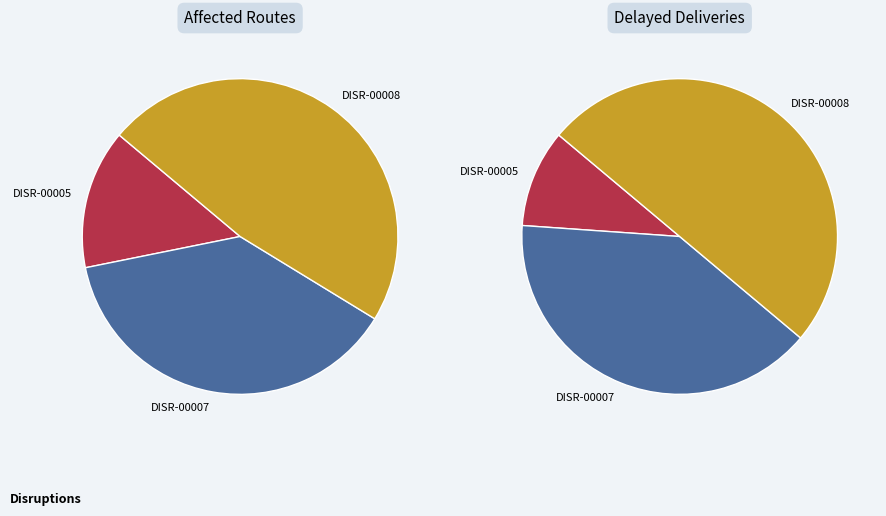

To the nearest percent, what percentage of the pie is DISR-00008?

48%